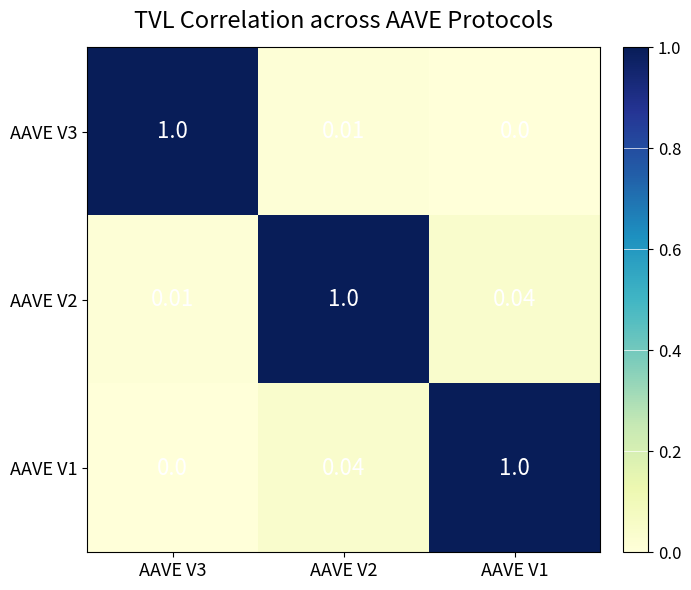

How many distinct data groups are displayed?

3